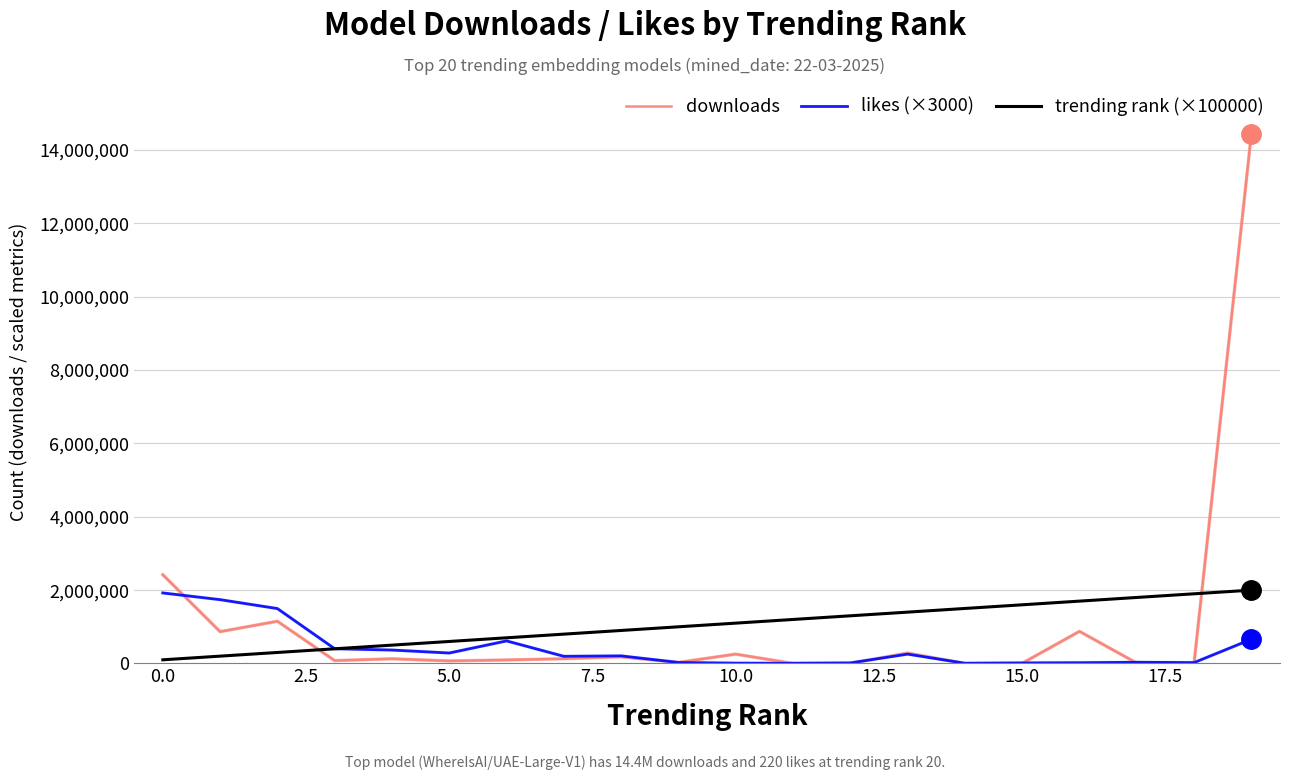

In likes (×3000), how many points are lower than both neighbors (excluding endpoints)?

5